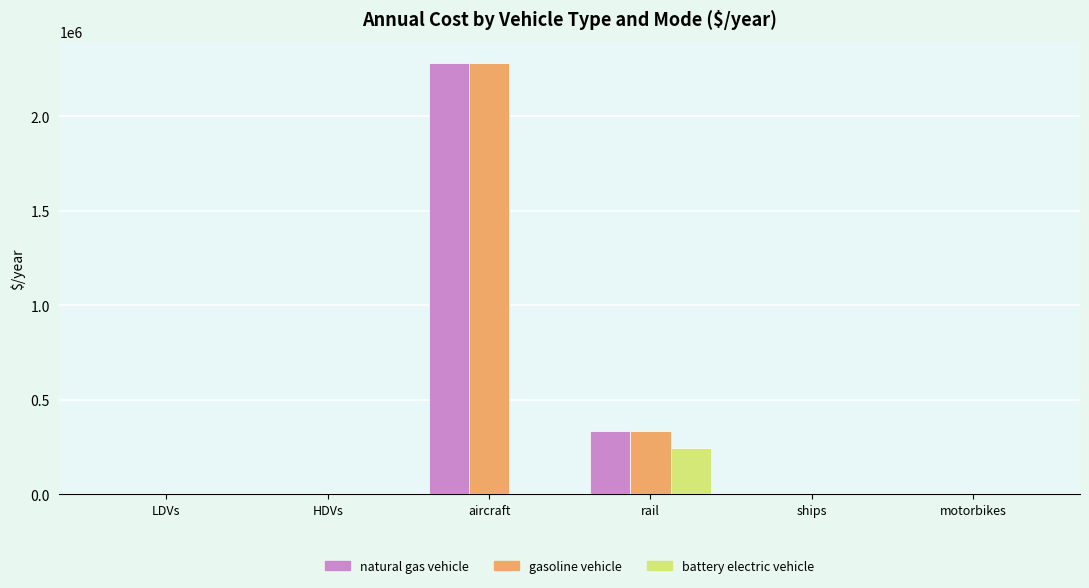

What are all the series names shown in the legend?

natural gas vehicle, gasoline vehicle, battery electric vehicle